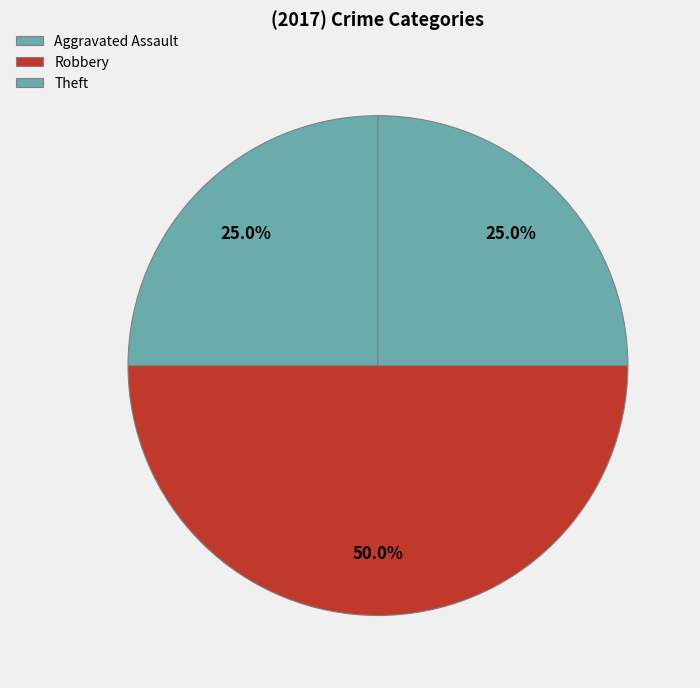

How many slices are in this pie chart?

3